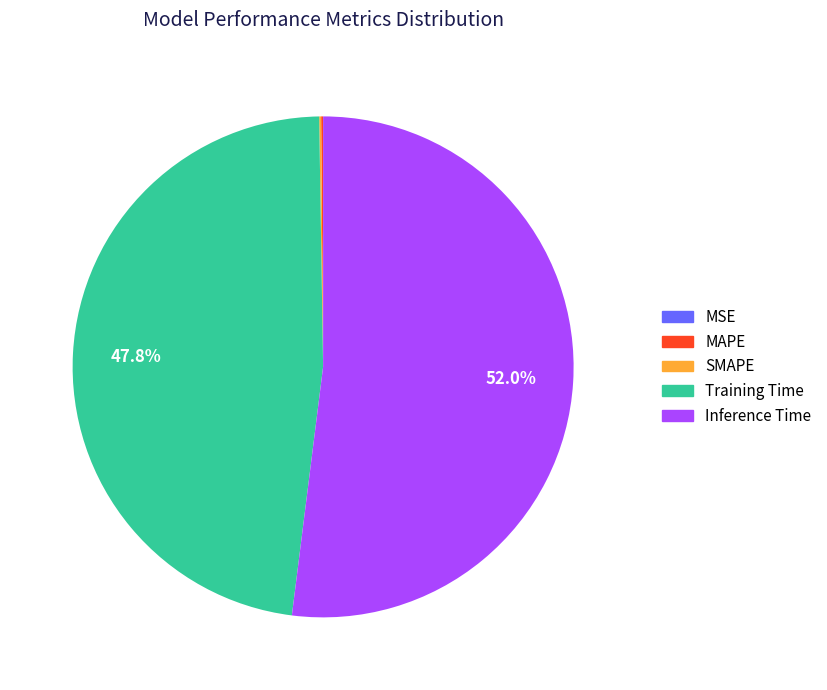

What is the majority slice?

Inference Time